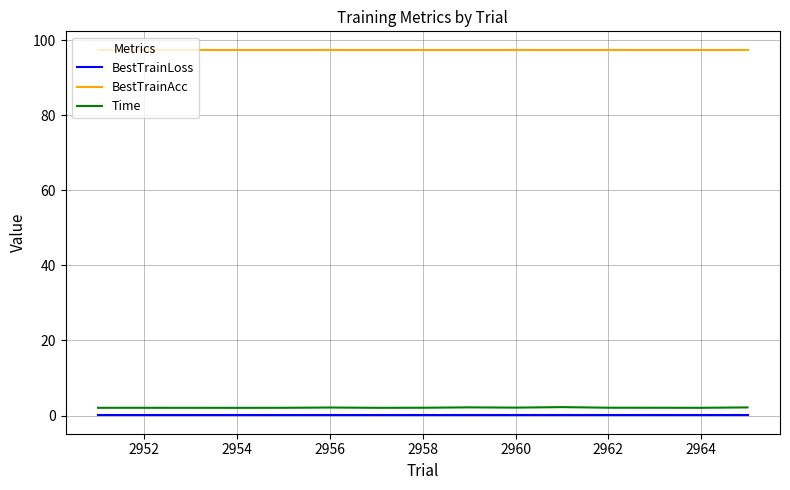

True or false: BestTrainAcc and BestTrainLoss intersect in this chart.

False